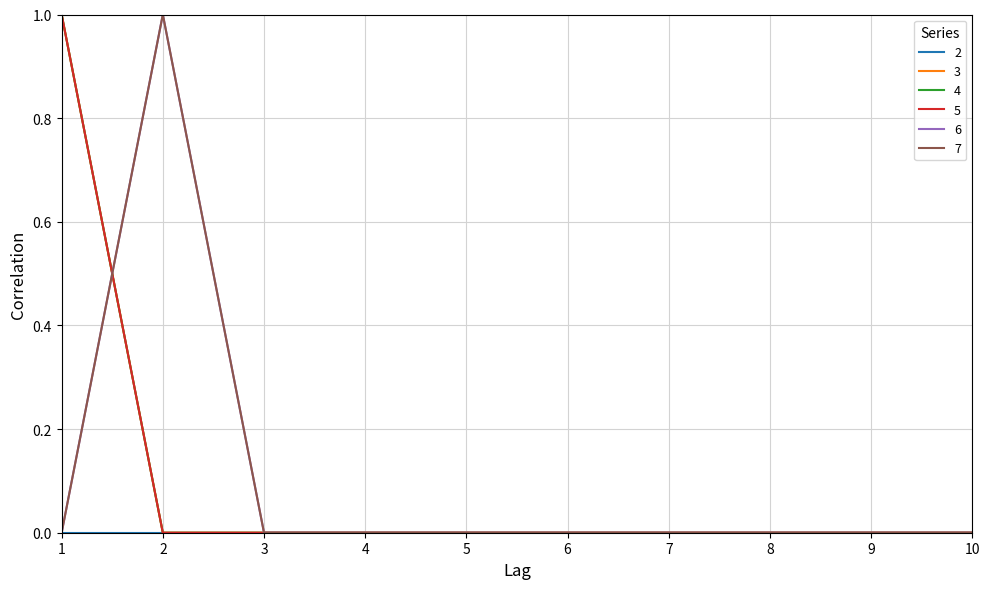

Which series has the largest total across all categories?

3